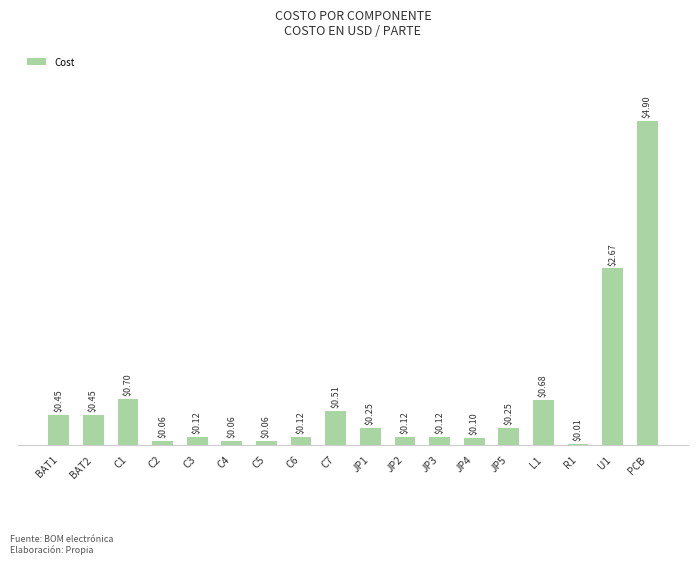

What is the sum of the values at R1 and PCB?

4.9